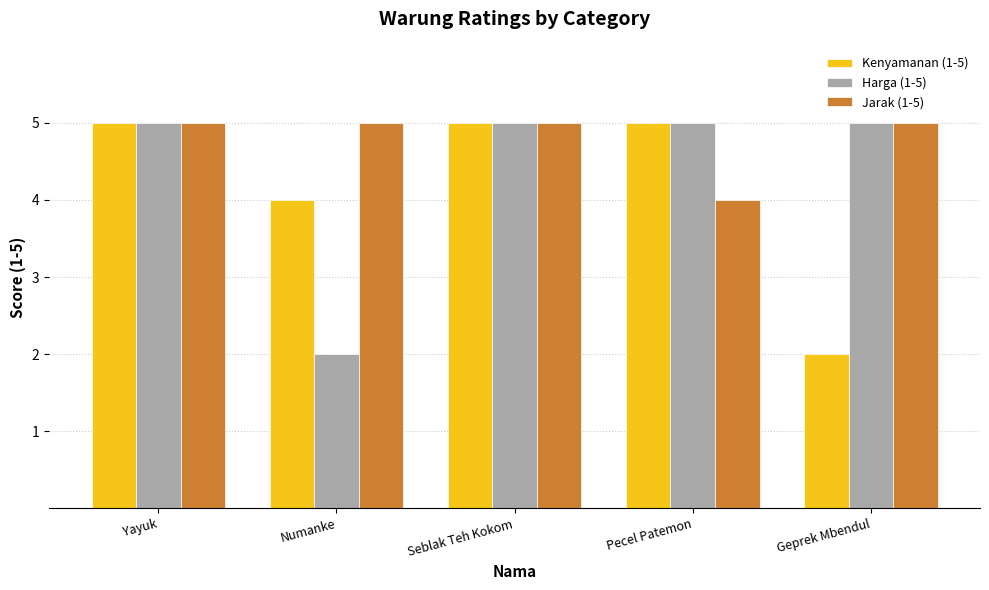

What position from the right is Numanke?

4